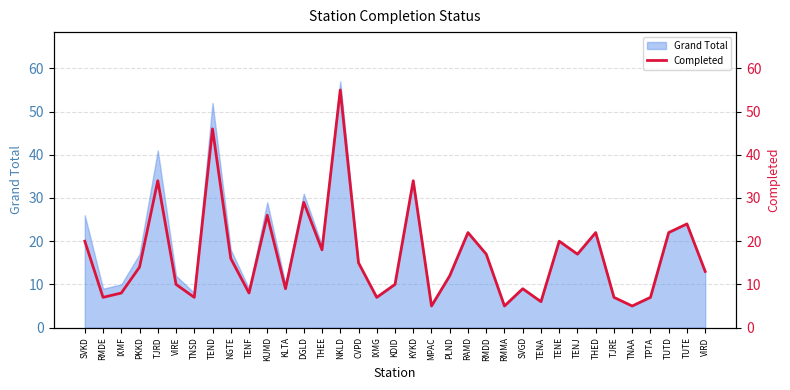

Where is the first local minimum?

RMDE